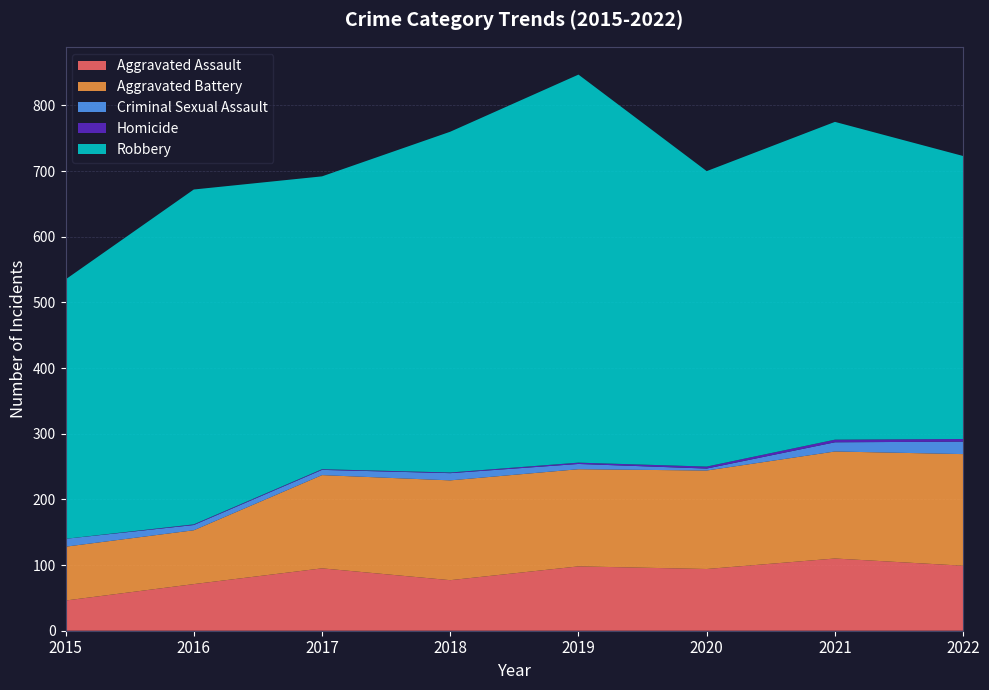

Reading left to right, list all the values displayed in this chart.

Aggravated Assault: 2015=46	2016=71	2017=95	2018=77	2019=98	2020=94	2021=110	2022=99
Aggravated Battery: 2015=82	2016=82	2017=142	2018=152	2019=148	2020=150	2021=163	2022=170
Criminal Sexual Assault: 2015=12	2016=8	2017=8	2018=11	2019=8	2020=3	2021=14	2022=19
Homicide: 2015=0	2016=1	2017=1	2018=1	2019=2	2020=3	2021=4	2022=4
Robbery: 2015=395	2016=510	2017=446	2018=519	2019=591	2020=450	2021=484	2022=431